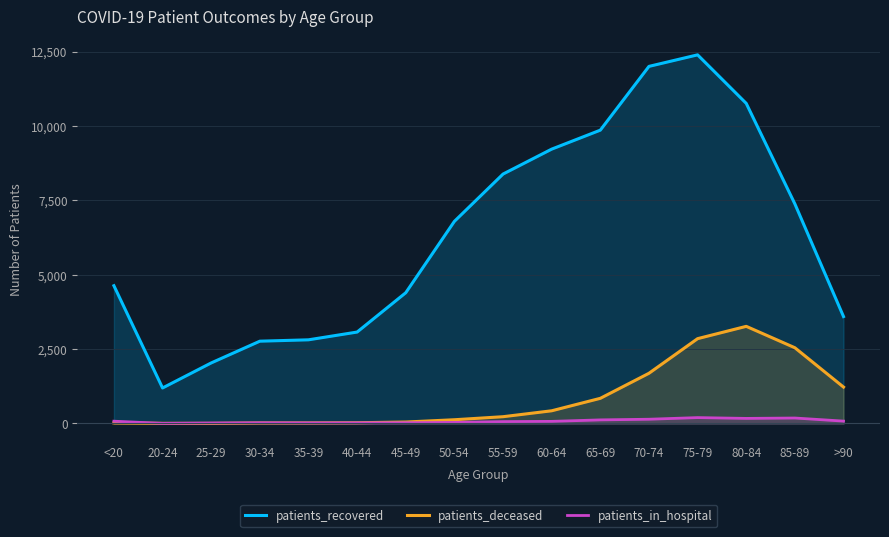

Is the value of patients_in_hospital at 70-74 greater than the value of patients_deceased at 85-89?

No